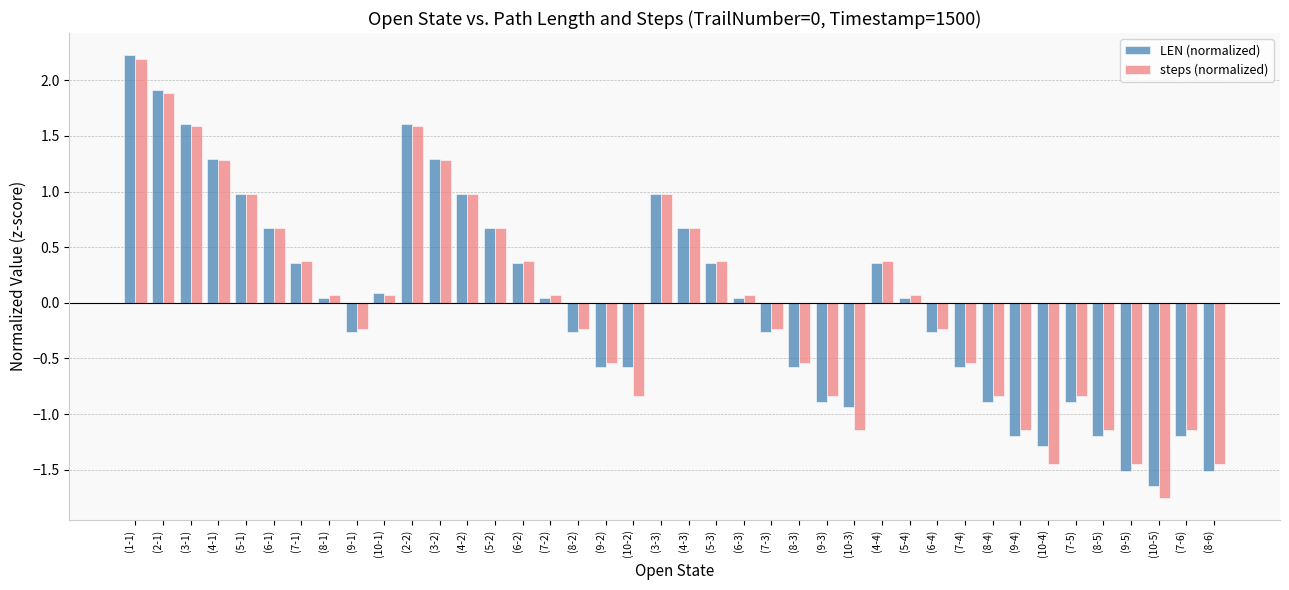

What is the spread (max minus min) of values at (9-4)?

0.1